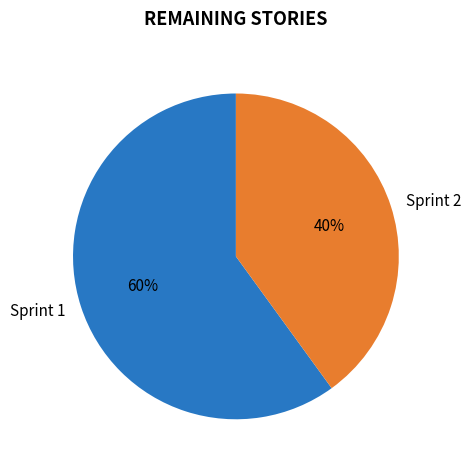

Which category has the smallest portion of the pie?

Sprint 2